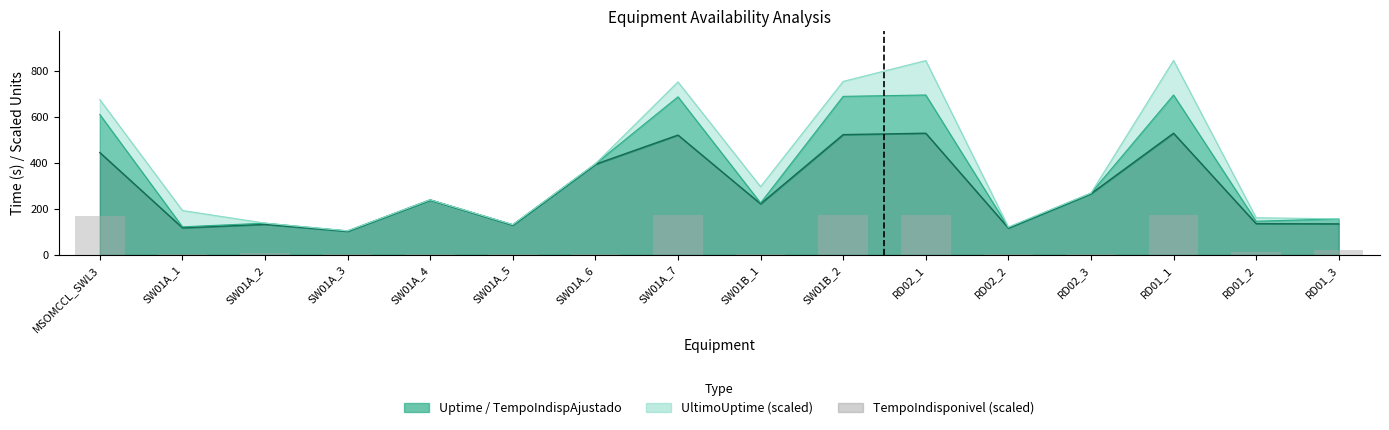

Between SW01A_2 and SW01A_7, which is larger?

SW01A_7